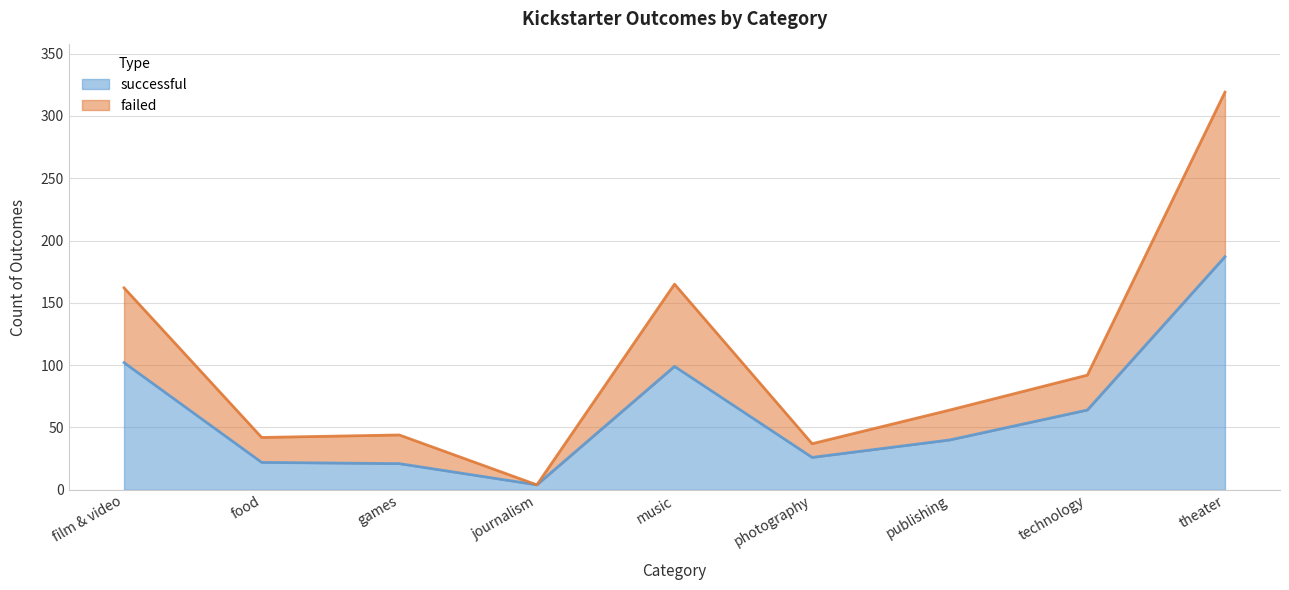

At which label does successful reach its peak?

theater